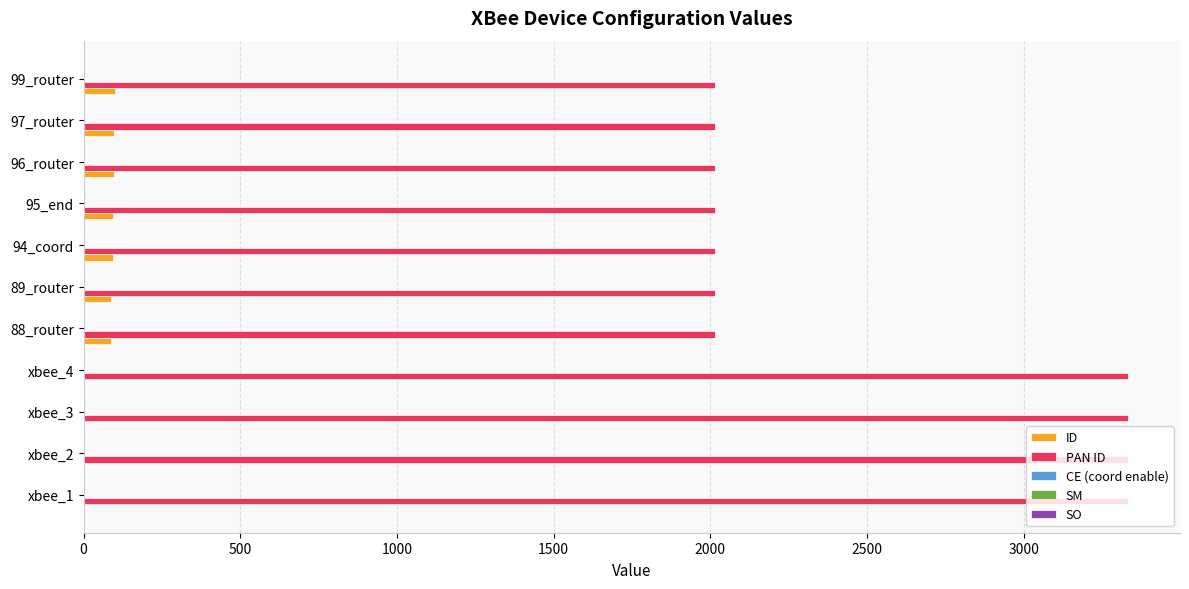

True or false: PAN ID has a value of 1265 at 89_router.

False